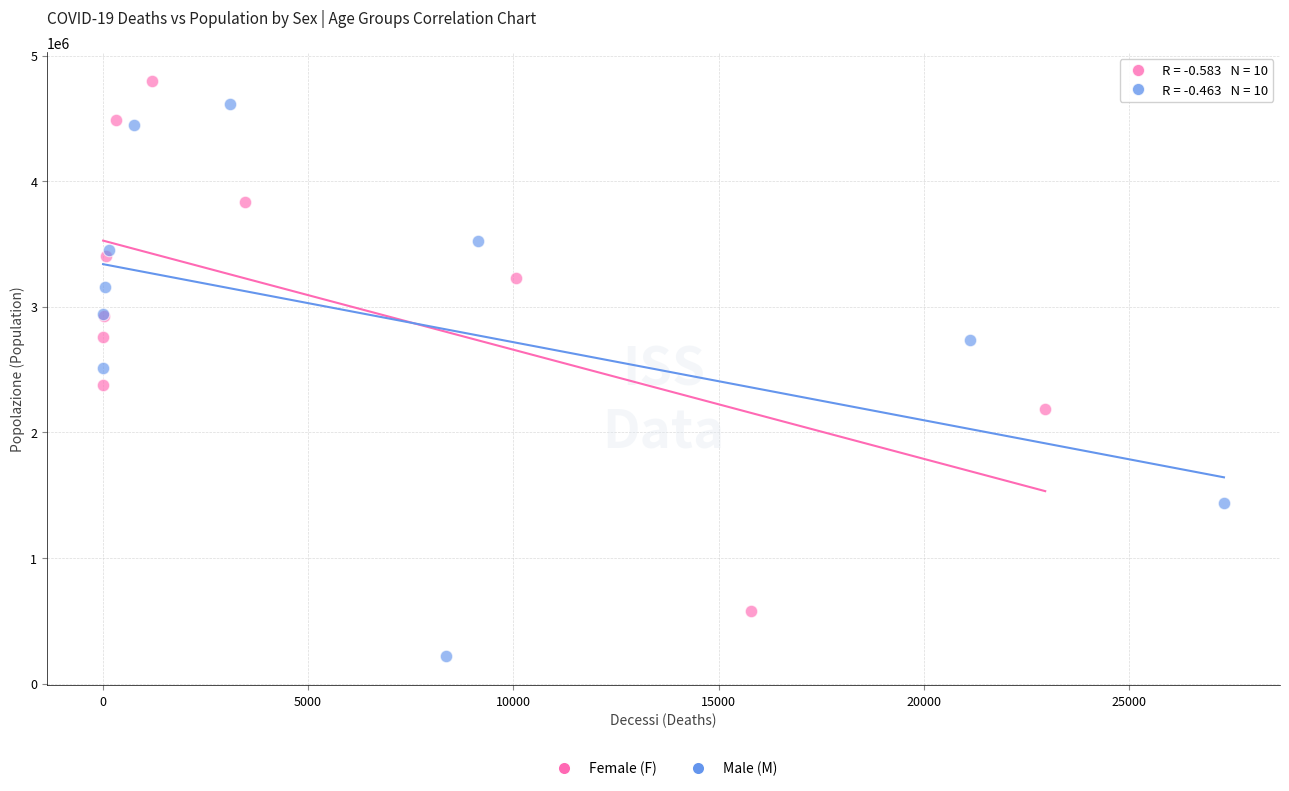

Which series has the widest spread of Y values?

Male (M)